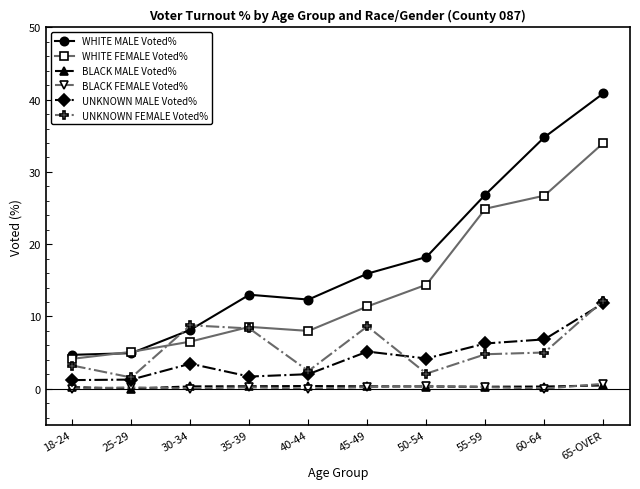

Where do WHITE MALE Voted% and UNKNOWN FEMALE Voted% first cross each other?

25-29 and 30-34